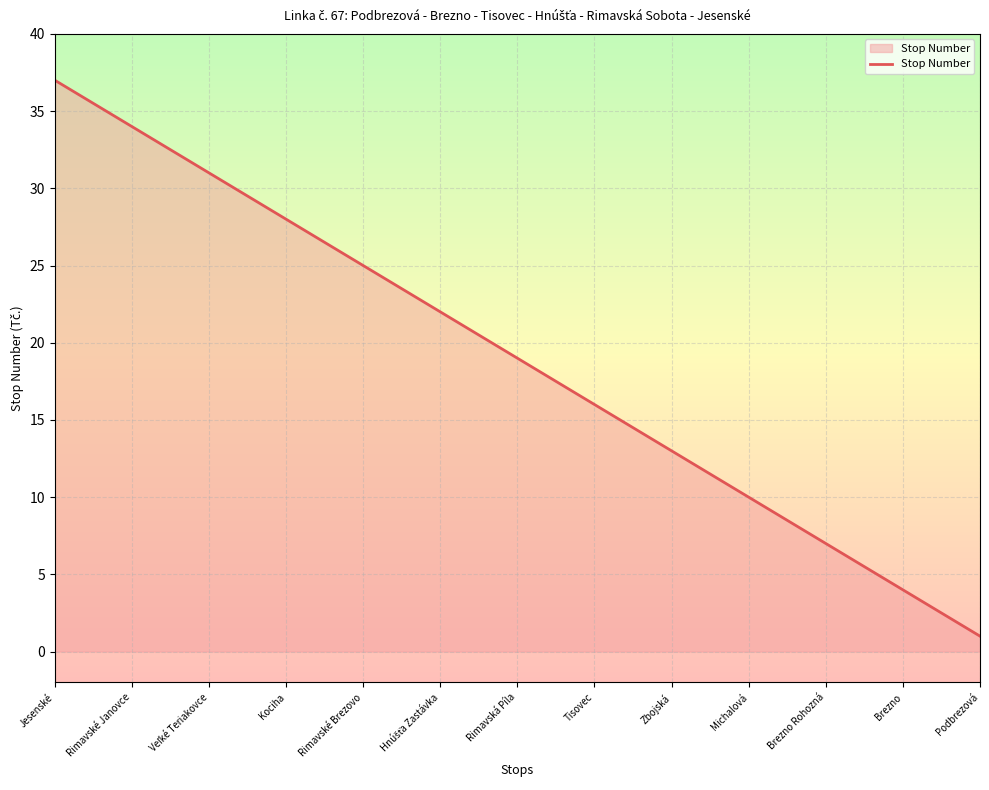

What is the greatest value displayed?

37